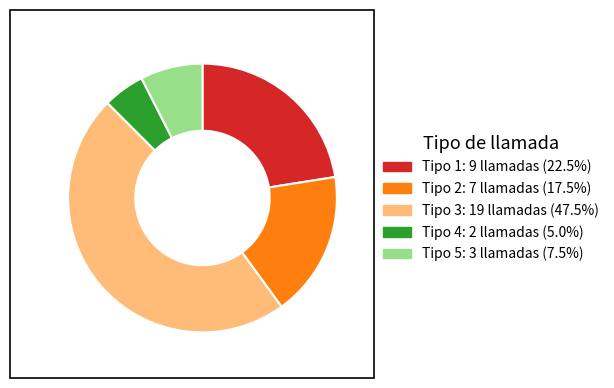

Is there a majority slice in this chart?

No